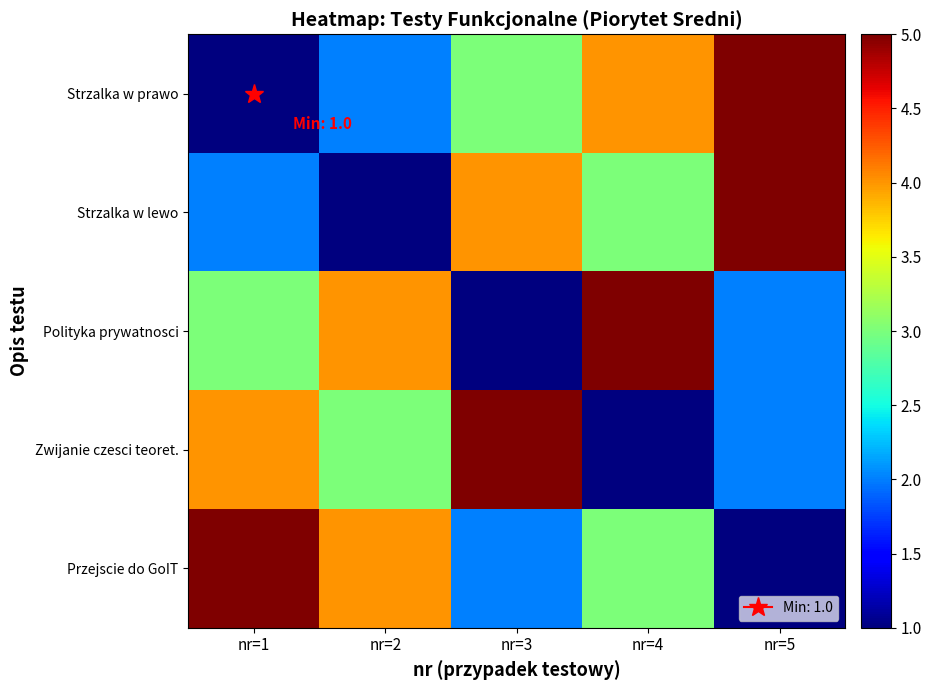

Between nr=1 and nr=3, which is larger?

nr=3